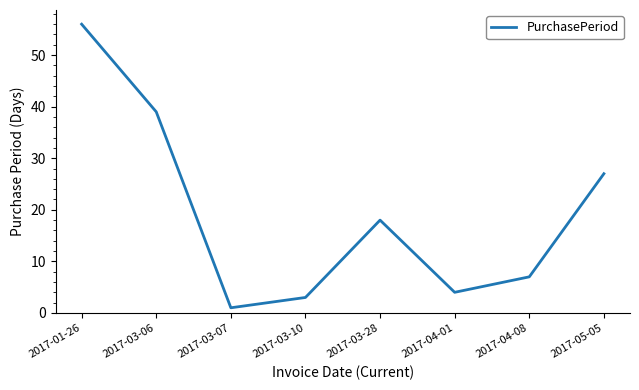

What is the difference between the maximum and second lowest values?

53